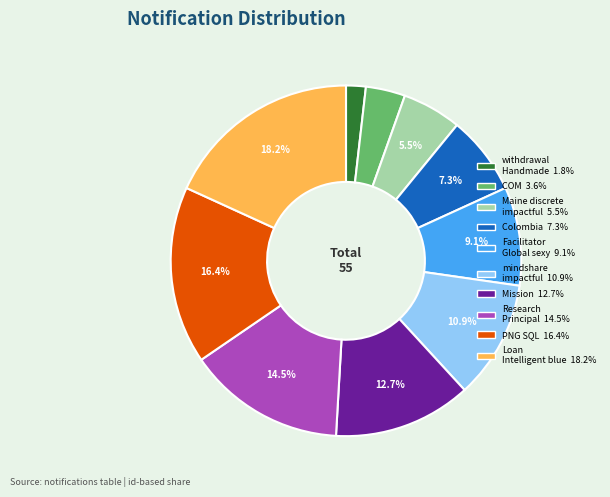

What is the largest slice in the pie chart?

Loan Intelligent blue